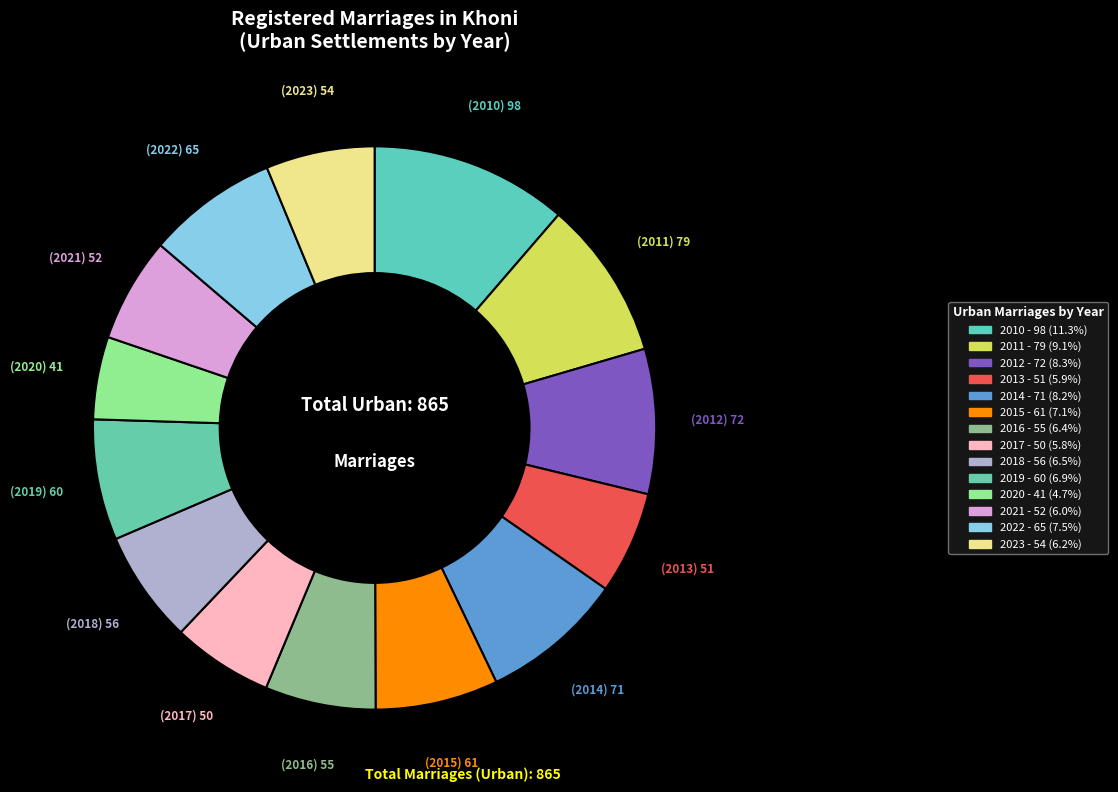

Is the sum of 2022 and 2018 greater than half?

No